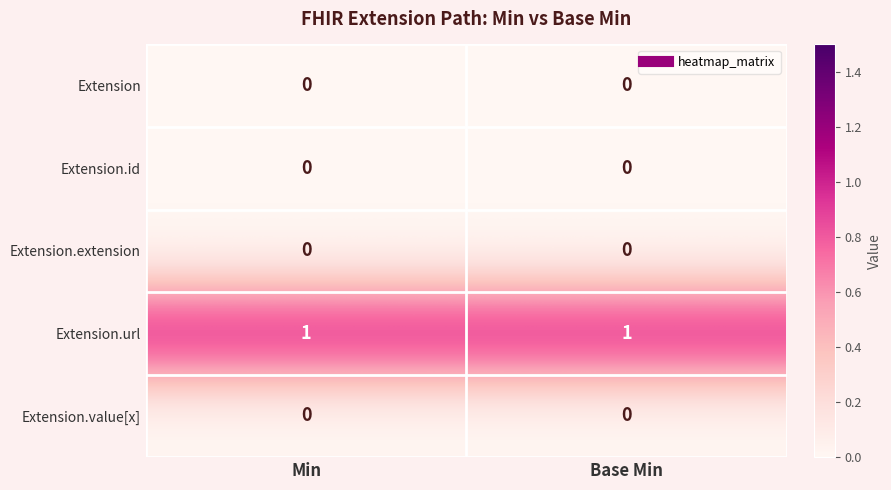

True or false: Extension.url has a value of 1 at Min.

True